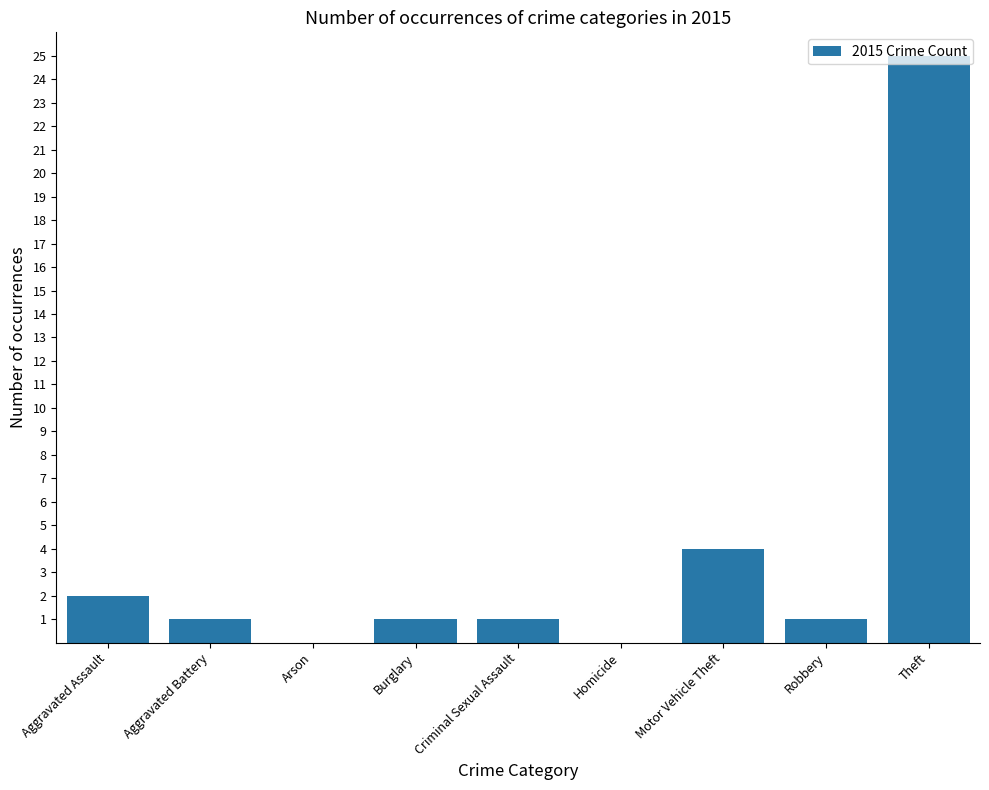

Are the bars horizontal?

No